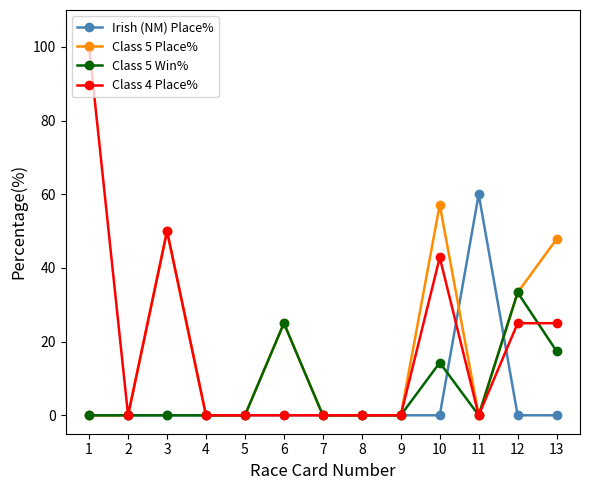

How many data points does each series have?

13